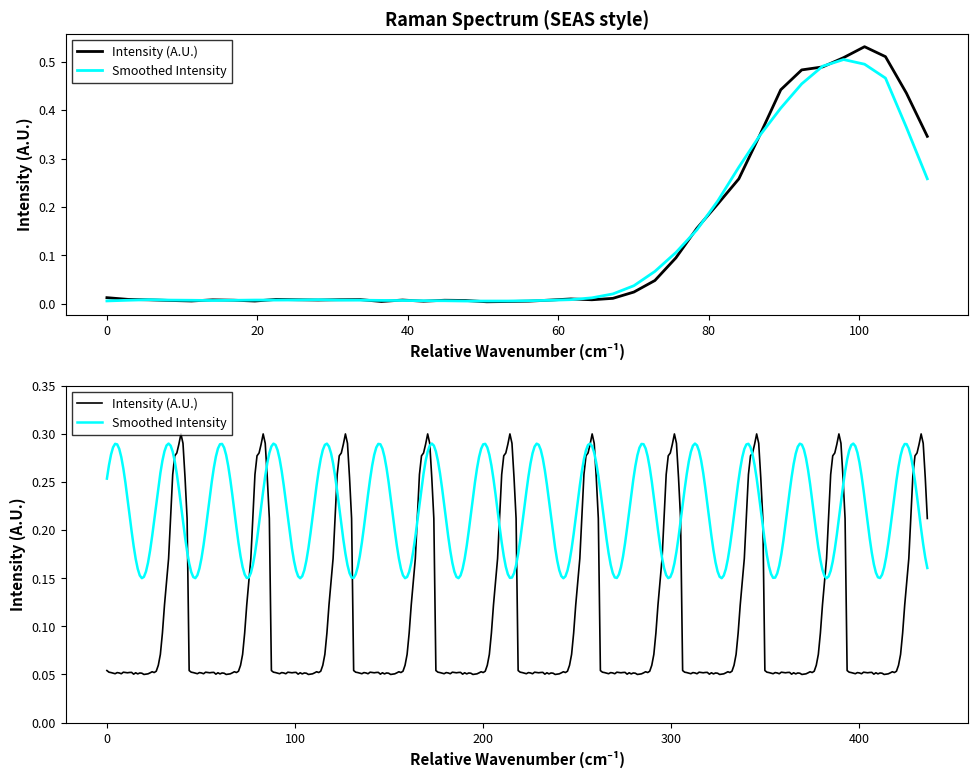

What is the average value?

0.1